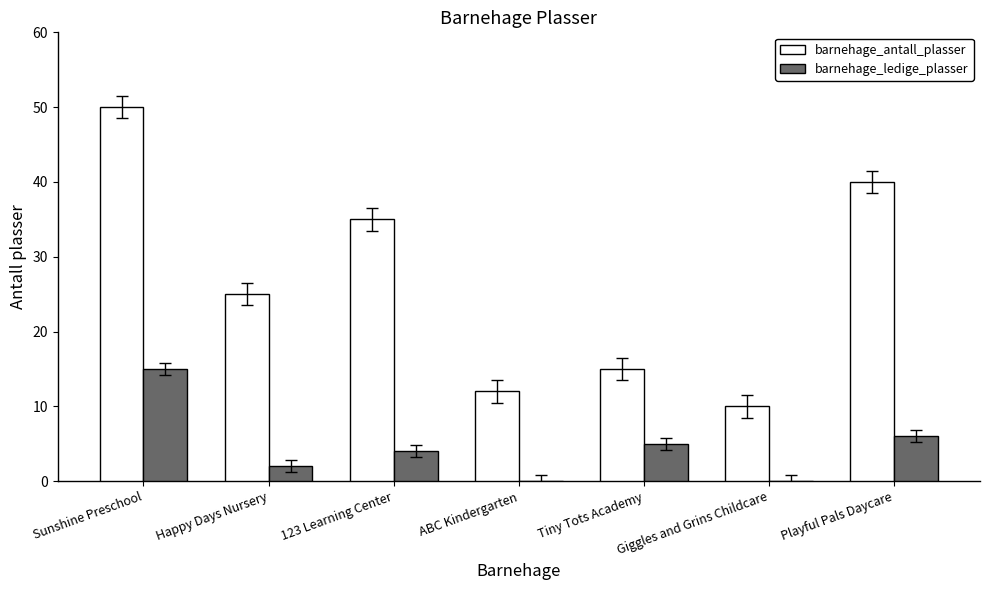

At which category is the sum across all series the highest?

Sunshine Preschool